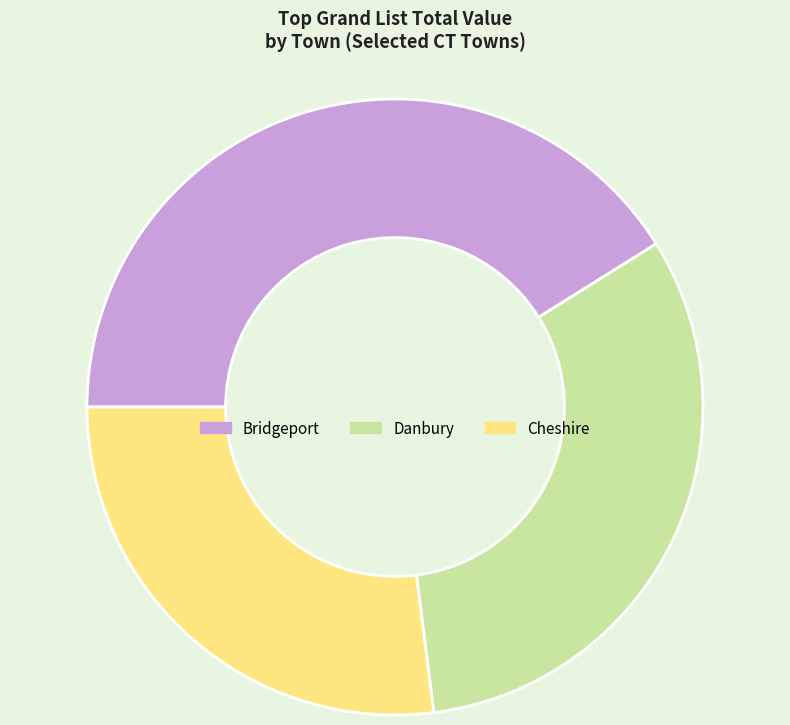

Rank the categories by value from lowest to highest.

Cheshire, Danbury, Bridgeport